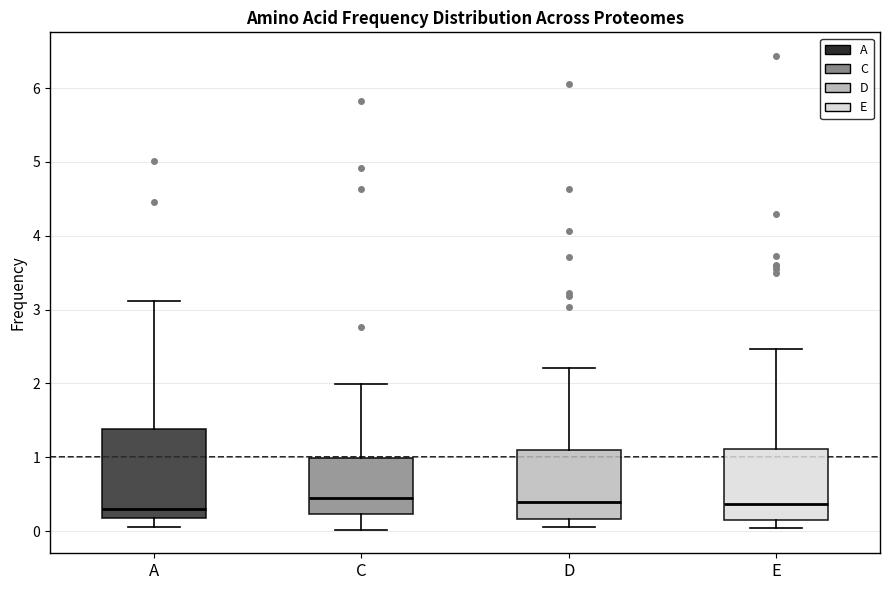

Reading left to right, read every box against the y-axis: the position of its median line, the range the box covers, and the ends of its whiskers. The values are not printed on the chart, so give them approximately, as read against the axis.

A: median 0.3, box 0.2 to 1.4, whiskers 0.1 to 3.1
C: median 0.4, box 0.2 to 1.0, whiskers 0.0 to 2.0
D: median 0.4, box 0.2 to 1.1, whiskers 0.1 to 2.2
E: median 0.4, box 0.1 to 1.1, whiskers 0.0 to 2.5